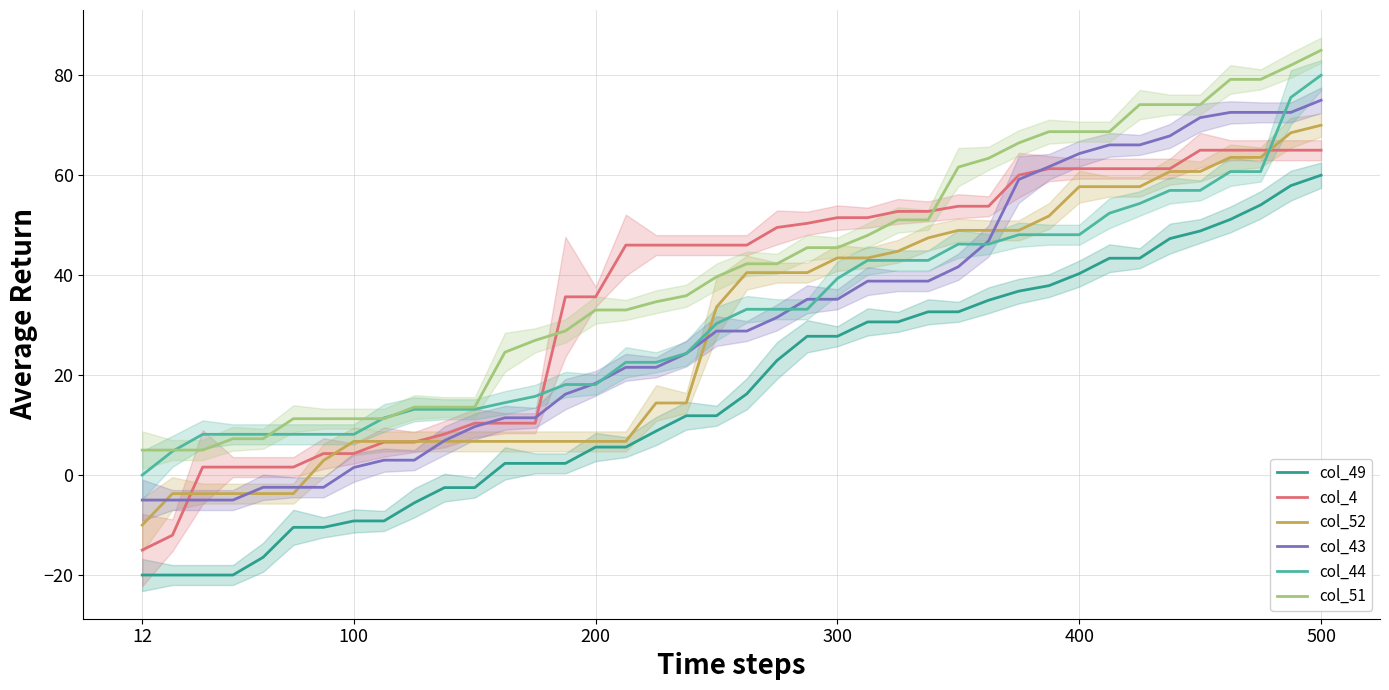

True or false: col_51 and col_49 intersect in this chart.

False